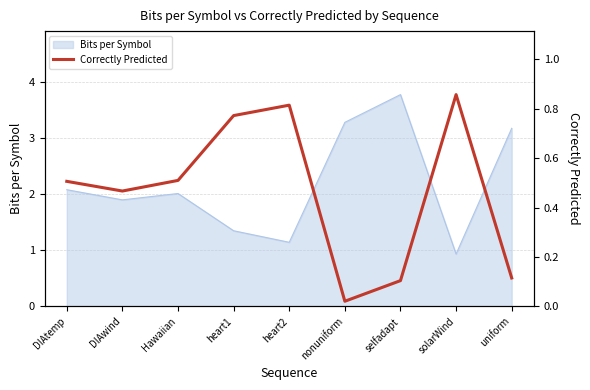

What is the sum of the values at DIAwind and DIAtemp?

1.0